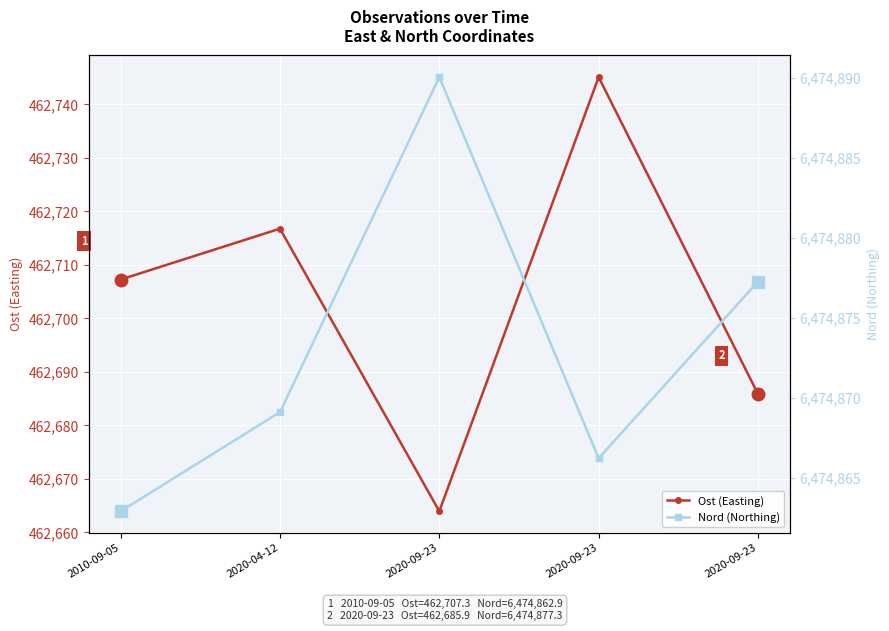

What is the lowest value of the Nord (Northing) series?

6474862.9